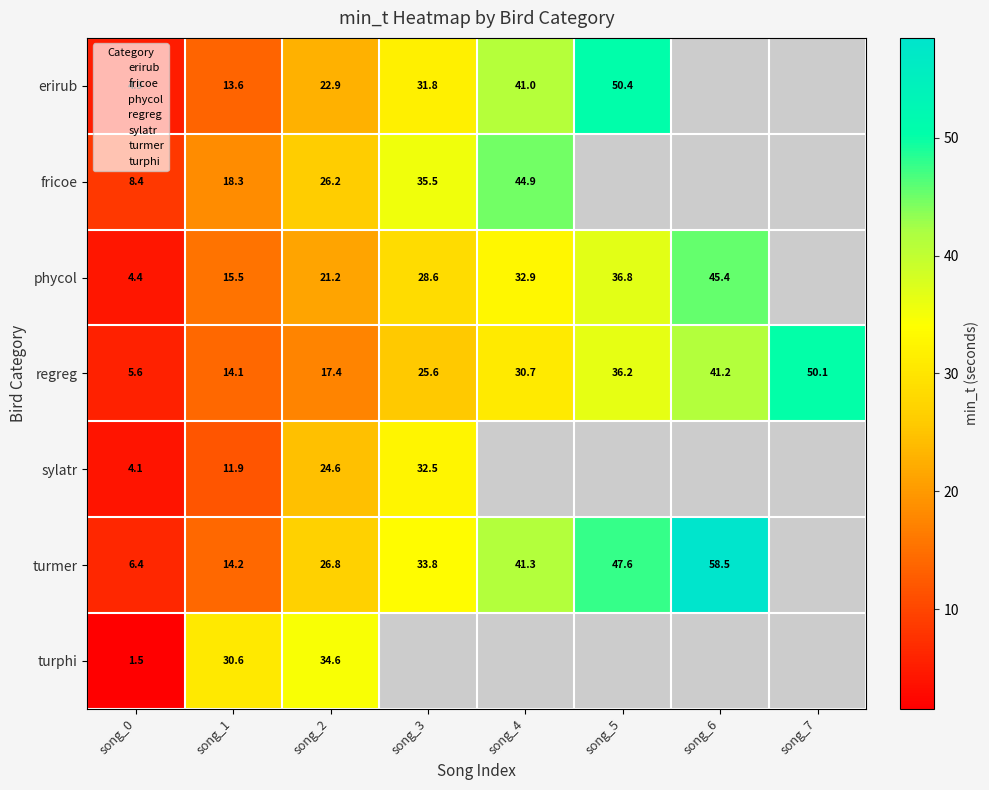

What is the difference between the phycol values at song_5 and song_3?

8.2